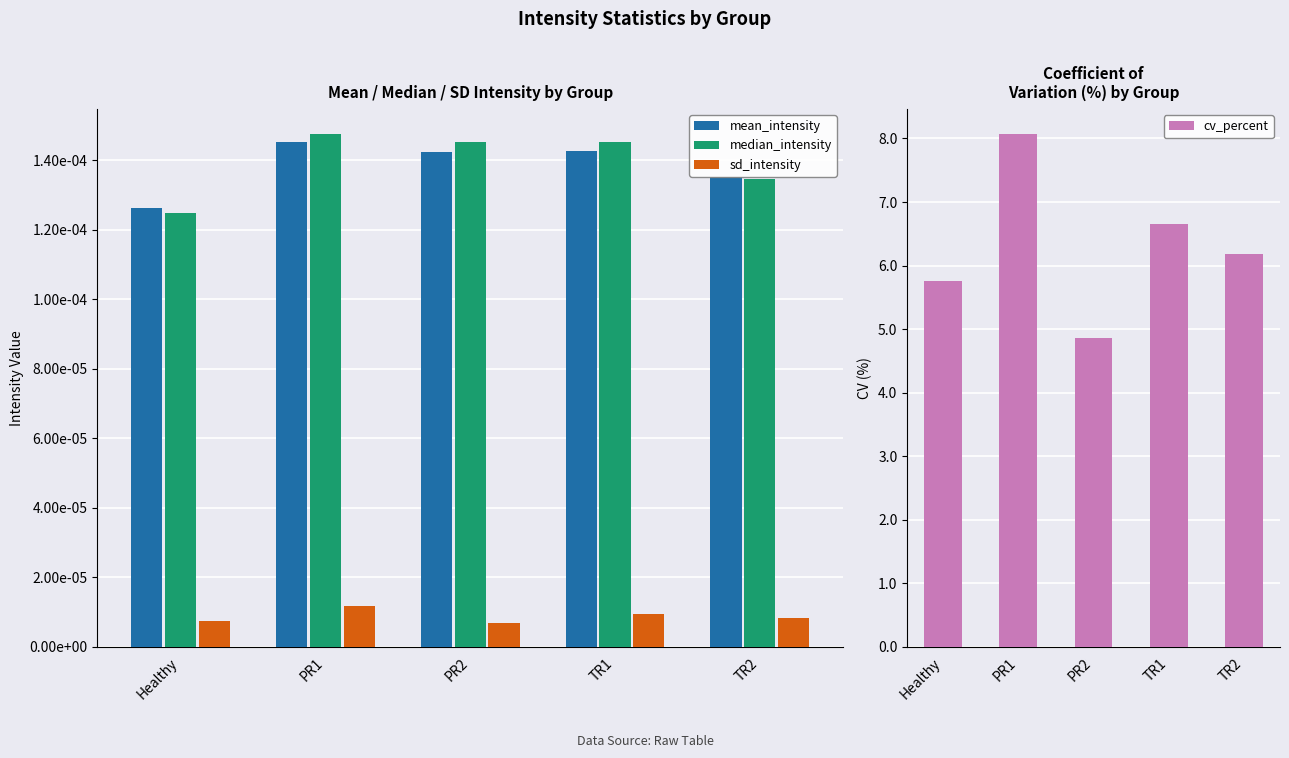

Which series changed the most between TR1 and TR2?

cv_percent